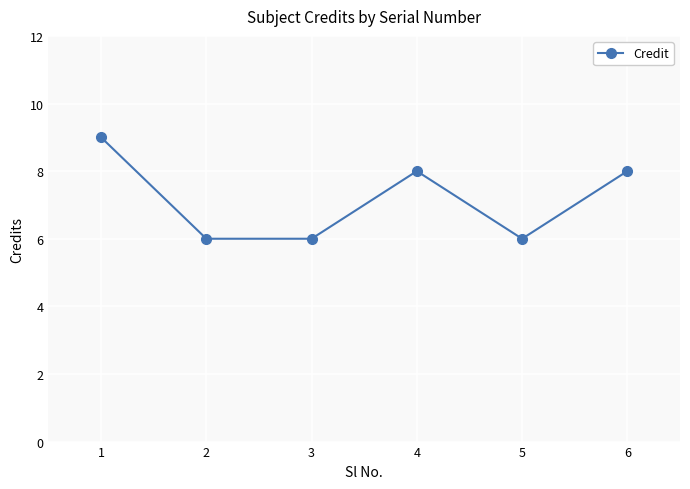

At which category does the data reach its first local peak?

4